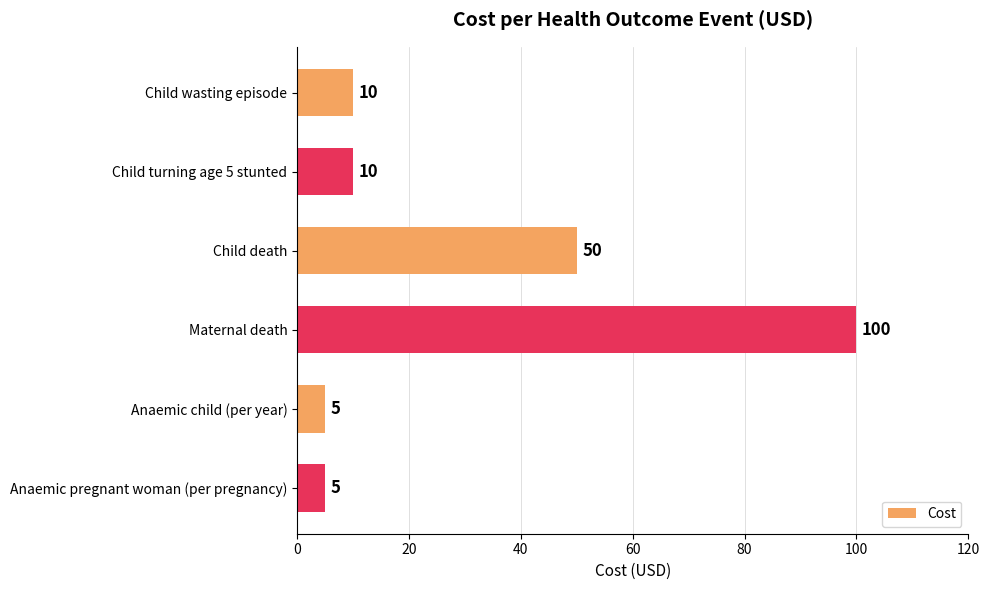

What is the change in value from Child wasting episode to Maternal death?

+90